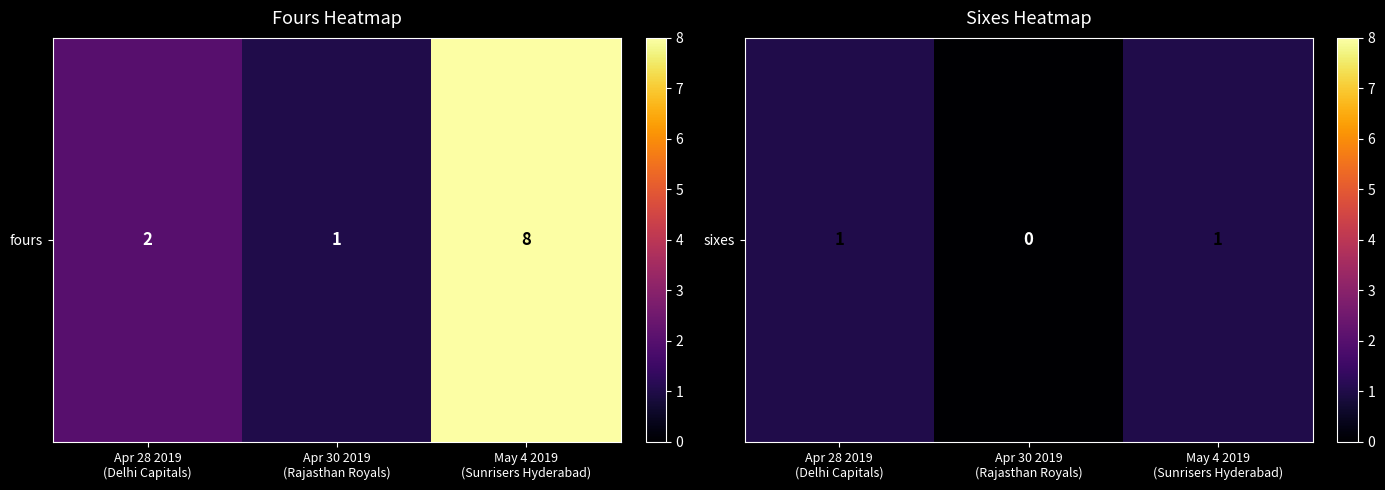

List the labels in order of value, smallest first.

Apr 30 2019
(Rajasthan Royals), Apr 28 2019
(Delhi Capitals), May 4 2019
(Sunrisers Hyderabad)